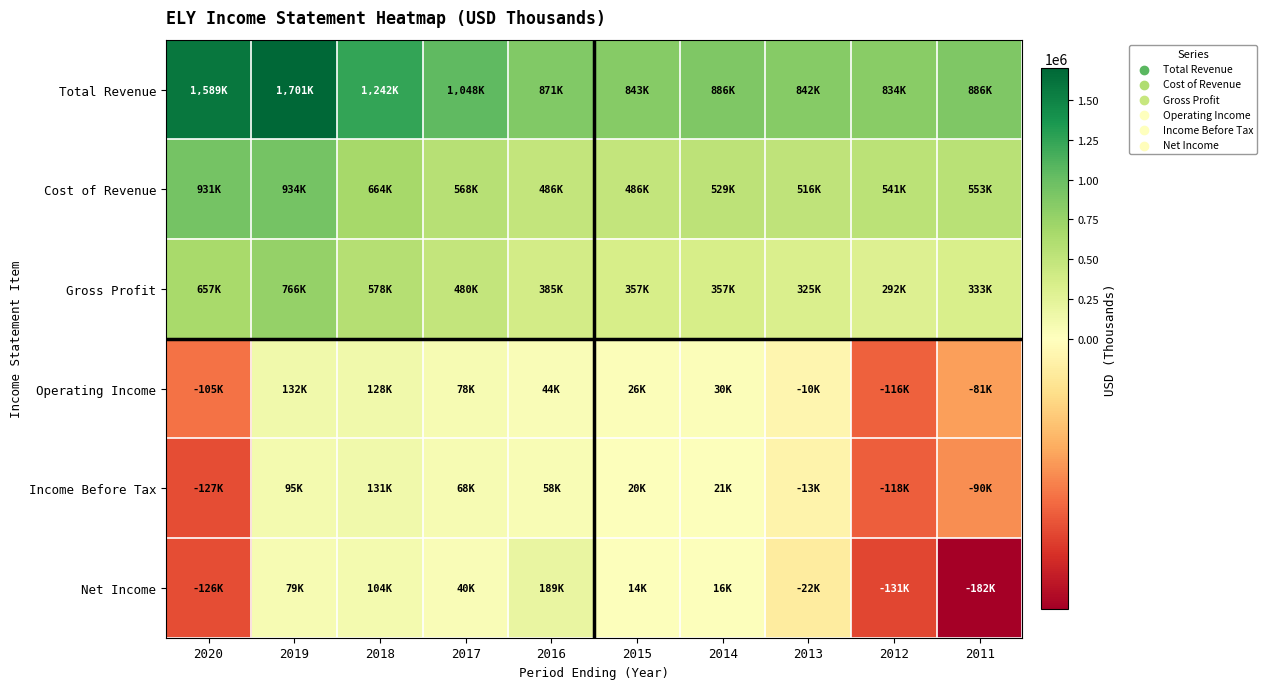

Reading left to right, transcribe all the data shown in this chart.

Total Revenue: 2020=1589500	2019=1701100	2018=1242800	2017=1048700	2016=871200	2015=843800	2014=886900	2013=842800	2012=834100	2011=886500
Cost of Revenue: 2020=931900	2019=934300	2018=664500	2017=568300	2016=486200	2015=486200	2014=529000	2013=516900	2012=541300	2011=553400
Gross Profit: 2020=657600	2019=766800	2018=578400	2017=480400	2016=385000	2015=357600	2014=357900	2013=325900	2012=292800	2011=333100
Operating Income: 2020=-105500	2019=132700	2018=128400	2017=78800	2016=44200	2015=26900	2014=30700	2013=-10800	2012=-116200	2011=-81100
Income Before Tax: 2020=-127500	2019=95800	2018=131300	2017=68100	2016=58400	2015=20100	2014=21600	2013=-13300	2012=-118000	2011=-90300
Net Income: 2020=-126900	2019=79400	2018=104700	2017=40800	2016=189900	2015=14600	2014=16000	2013=-22300	2012=-131400	2011=-182300